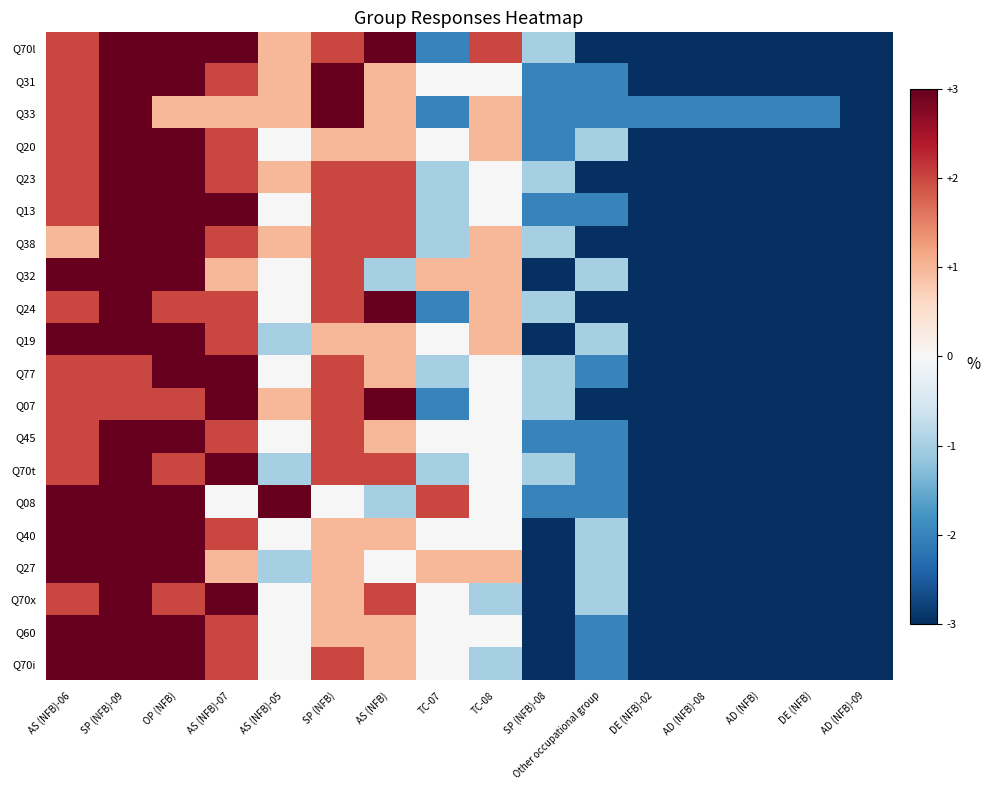

Which series has the widest spread of values?

Q70l